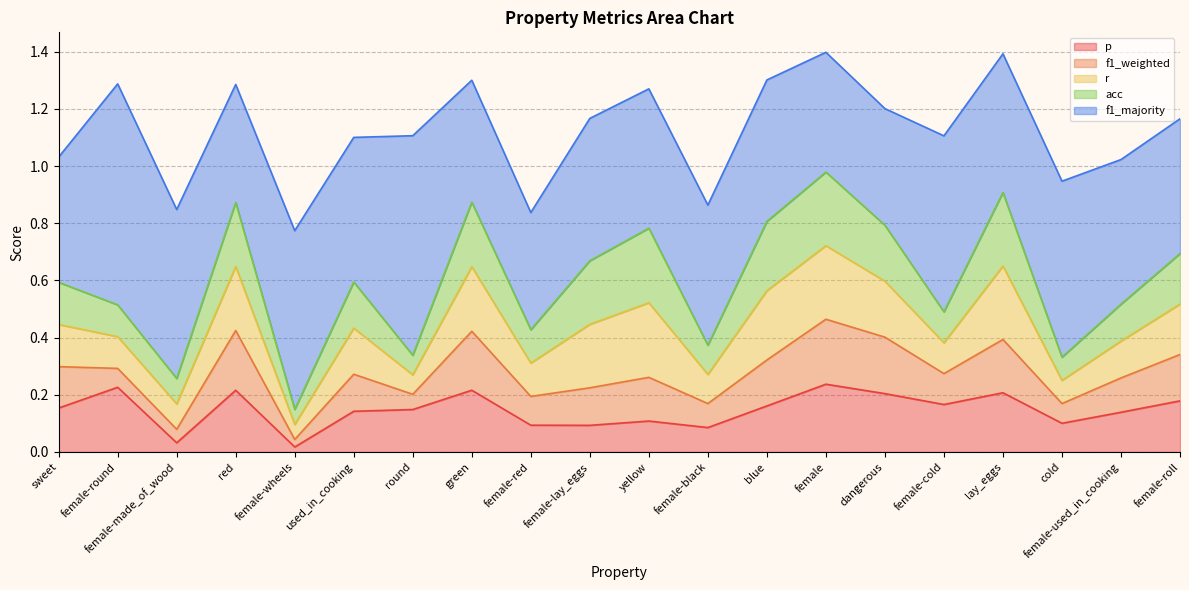

Reading right to left, transcribe all the data shown in this chart.

p: 0.2	0.1	0.1	0.2	0.2	0.2	0.2	0.2	0.1	0.1	0.1	0.1	0.2	0.1	0.1	0.0	0.2	0.0	0.2	0.2
f1_weighted: 0.2	0.1	0.1	0.2	0.1	0.2	0.2	0.2	0.1	0.2	0.1	0.1	0.2	0.1	0.1	0.0	0.2	0.0	0.1	0.1
r: 0.2	0.1	0.1	0.3	0.1	0.2	0.3	0.2	0.1	0.3	0.2	0.1	0.2	0.1	0.2	0.1	0.2	0.1	0.1	0.1
acc: 0.2	0.1	0.1	0.3	0.1	0.2	0.3	0.2	0.1	0.3	0.2	0.1	0.2	0.1	0.2	0.1	0.2	0.1	0.1	0.1
f1_majority: 0.5	0.5	0.6	0.5	0.6	0.4	0.4	0.5	0.5	0.5	0.5	0.4	0.4	0.8	0.5	0.6	0.4	0.6	0.8	0.4